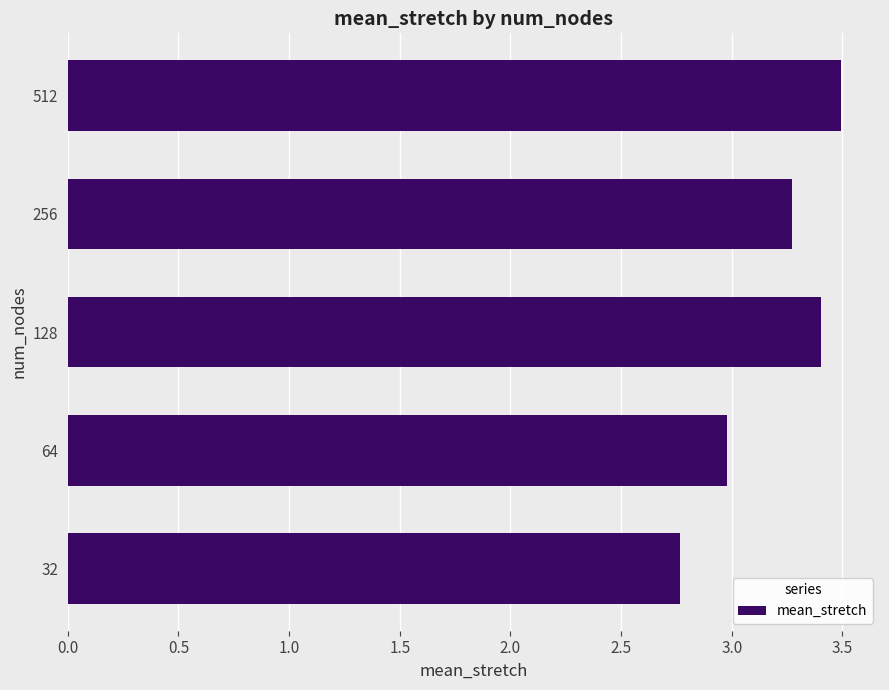

What is the ratio of the value at 32 to the value at 128?

0.8